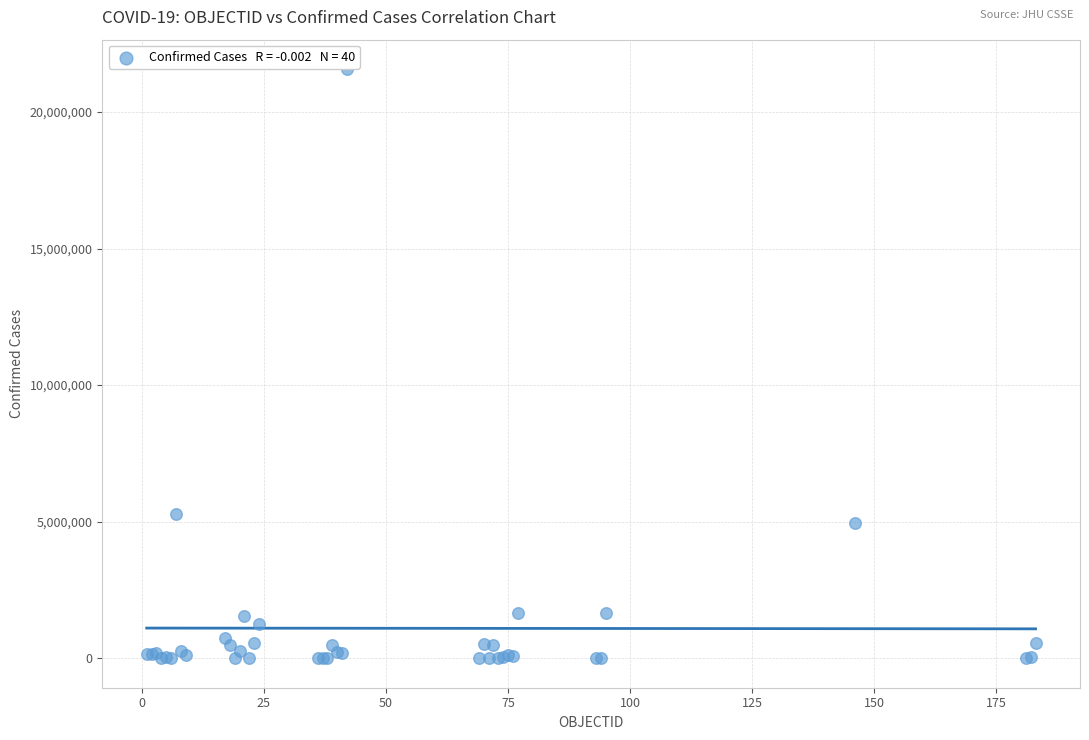

What Y value in the scatter plot is closest to 10784897?

5265528